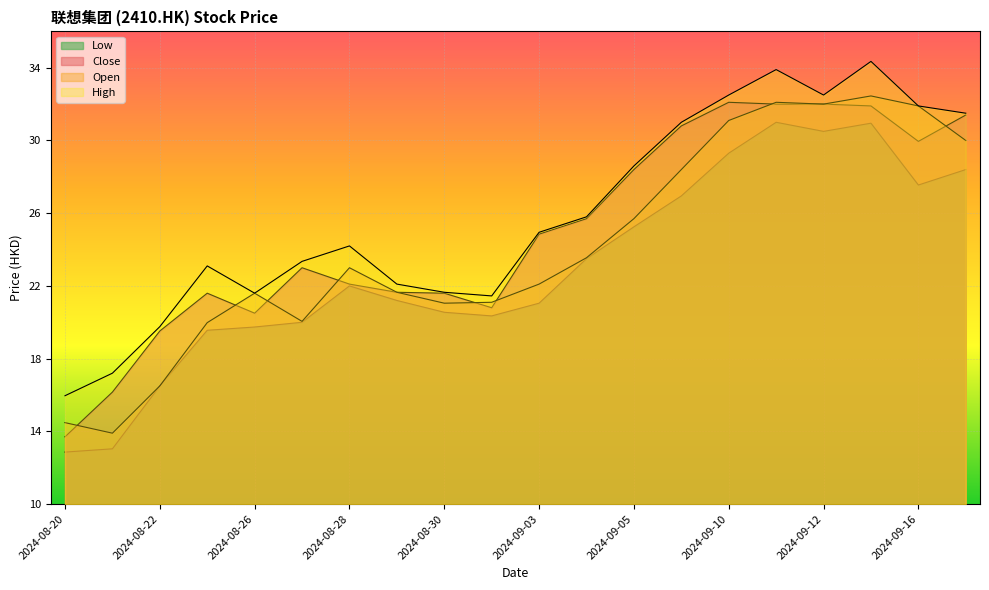

True or false: Low and Open cross at least once.

False